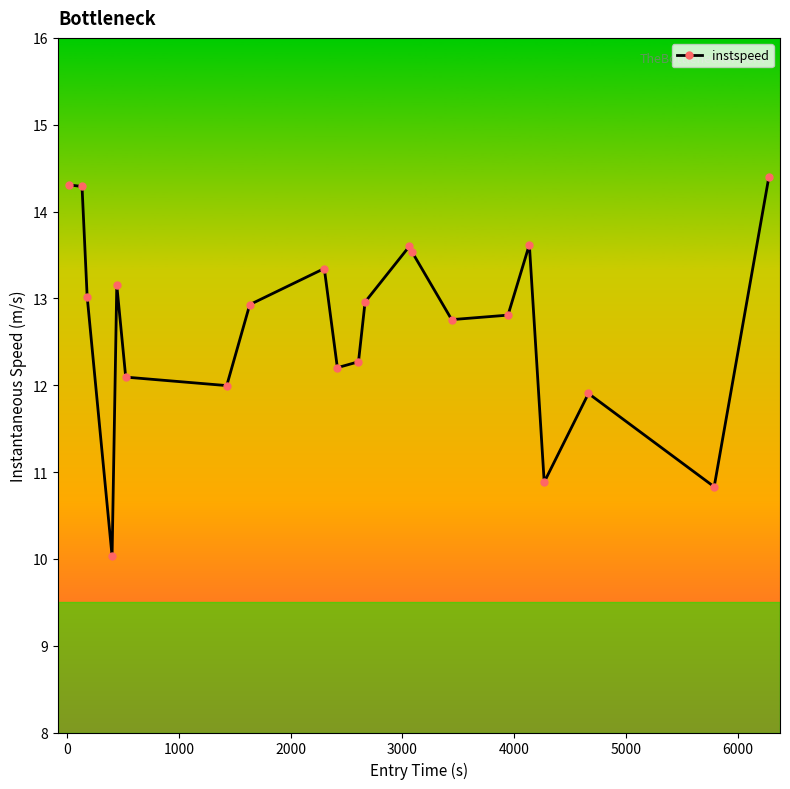

What is the greatest value displayed?

14.4